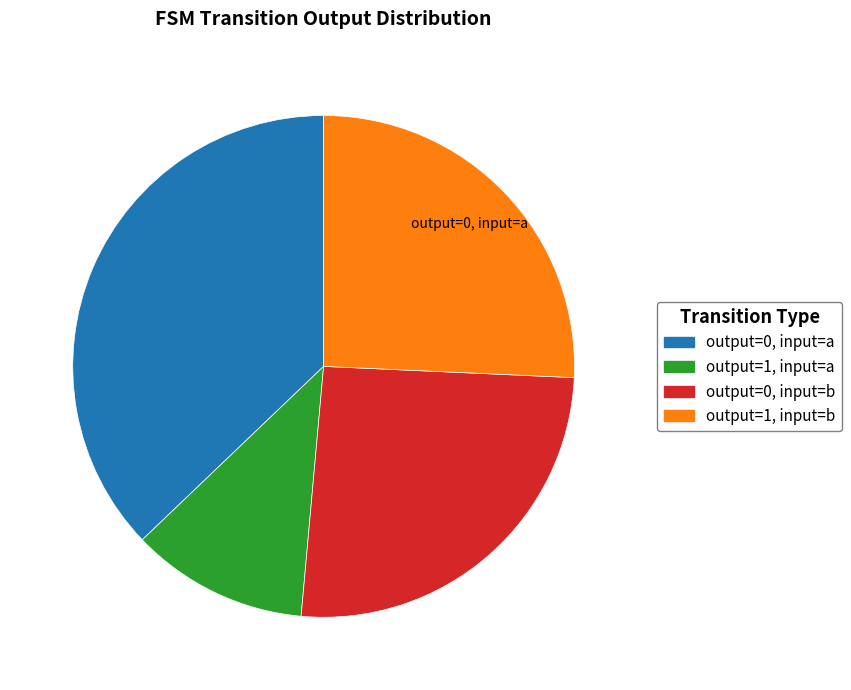

Is there a majority slice in this chart?

No